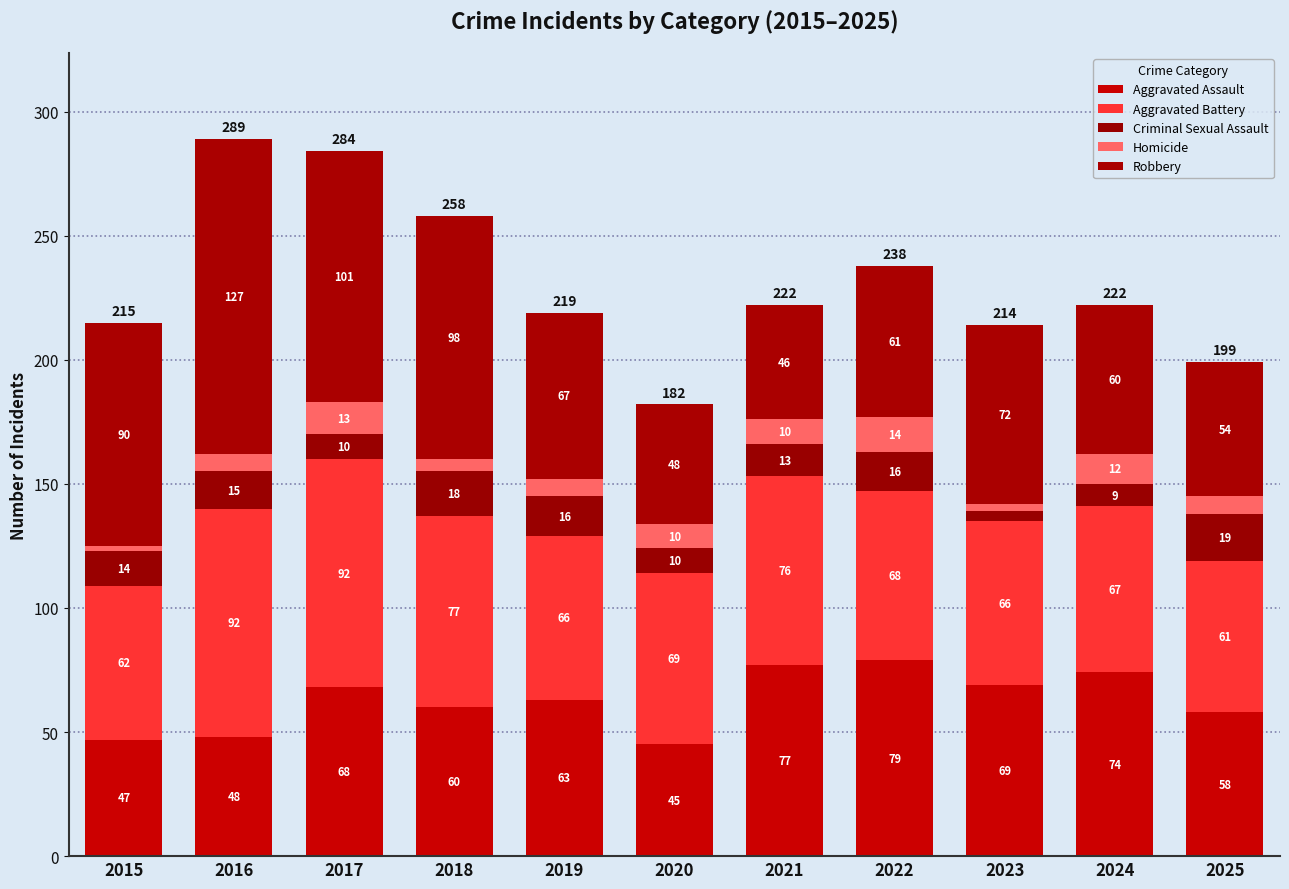

What are all the series names shown in the legend?

Aggravated Assault, Aggravated Battery, Criminal Sexual Assault, Homicide, Robbery